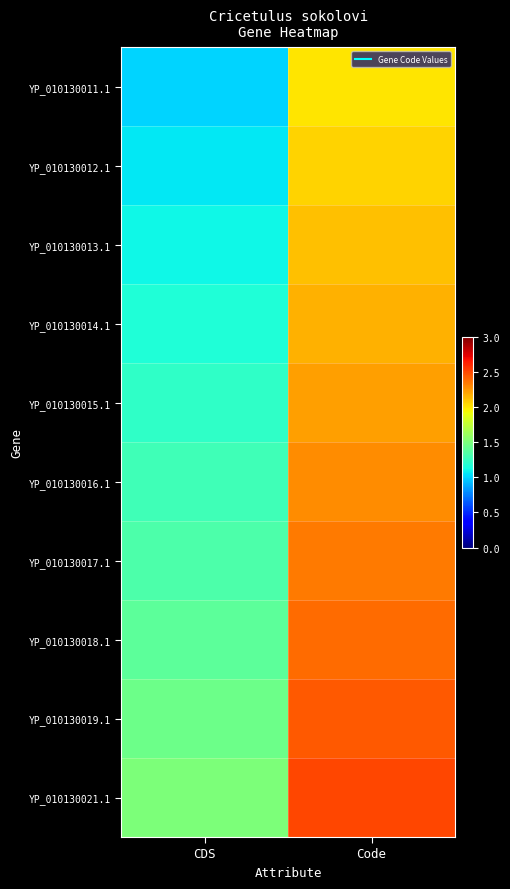

Reading left to right, list all the values displayed in this chart.

YP_010130011.1: CDS=1.0	Code=2.0
YP_010130012.1: CDS=1.1	Code=2.1
YP_010130013.1: CDS=1.1	Code=2.1
YP_010130014.1: CDS=1.2	Code=2.2
YP_010130015.1: CDS=1.2	Code=2.2
YP_010130016.1: CDS=1.3	Code=2.3
YP_010130017.1: CDS=1.3	Code=2.3
YP_010130018.1: CDS=1.4	Code=2.4
YP_010130019.1: CDS=1.4	Code=2.4
YP_010130021.1: CDS=1.5	Code=2.5